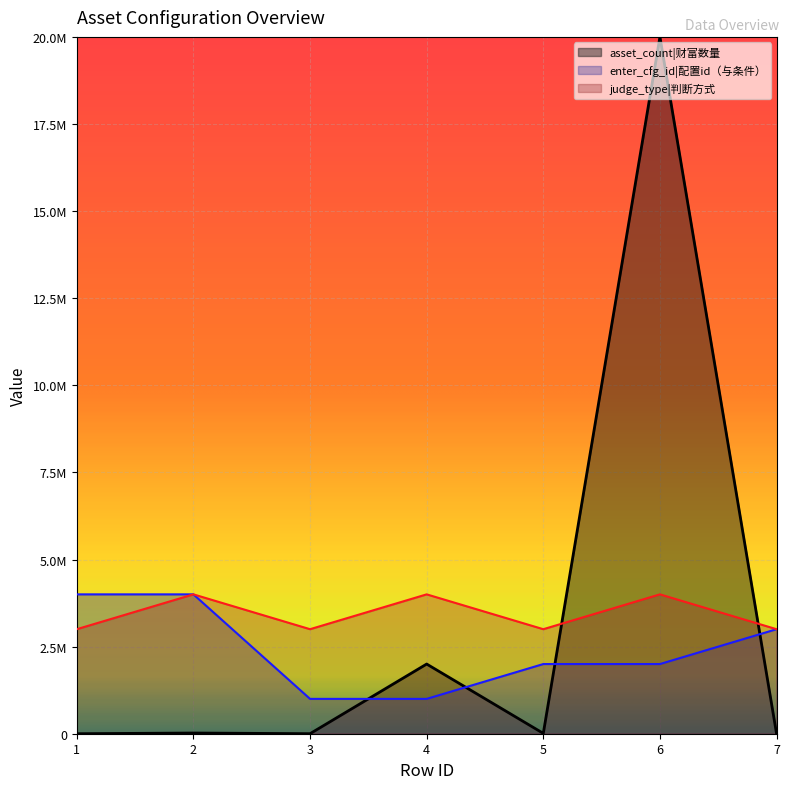

True or false: enter_cfg_id and judge_type intersect in this chart.

False